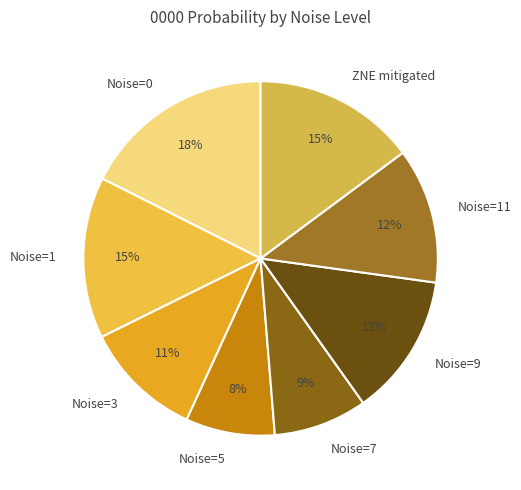

Combined, do Noise=9 and ZNE mitigated account for over 50%?

No